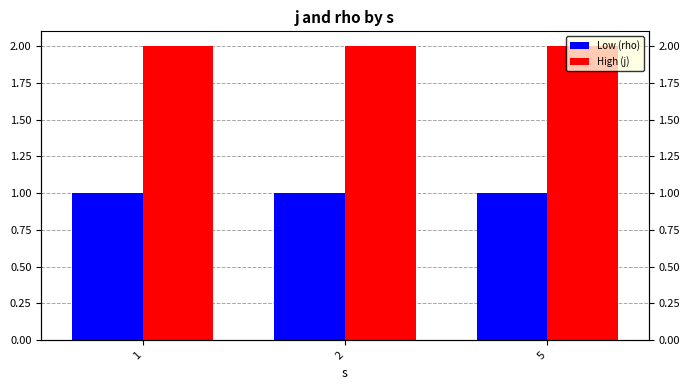

What is the minimum value for j?

2